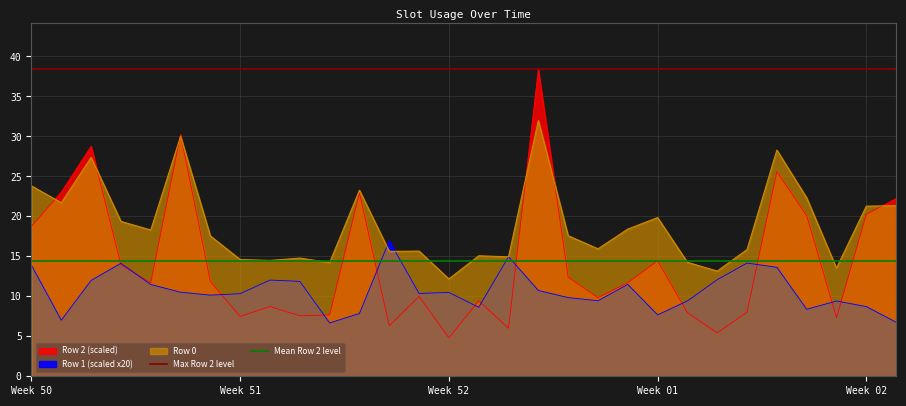

Is the value of Max Row 2 level at Week 51 greater than the value of Mean Row 2 level at Week 50?

Yes